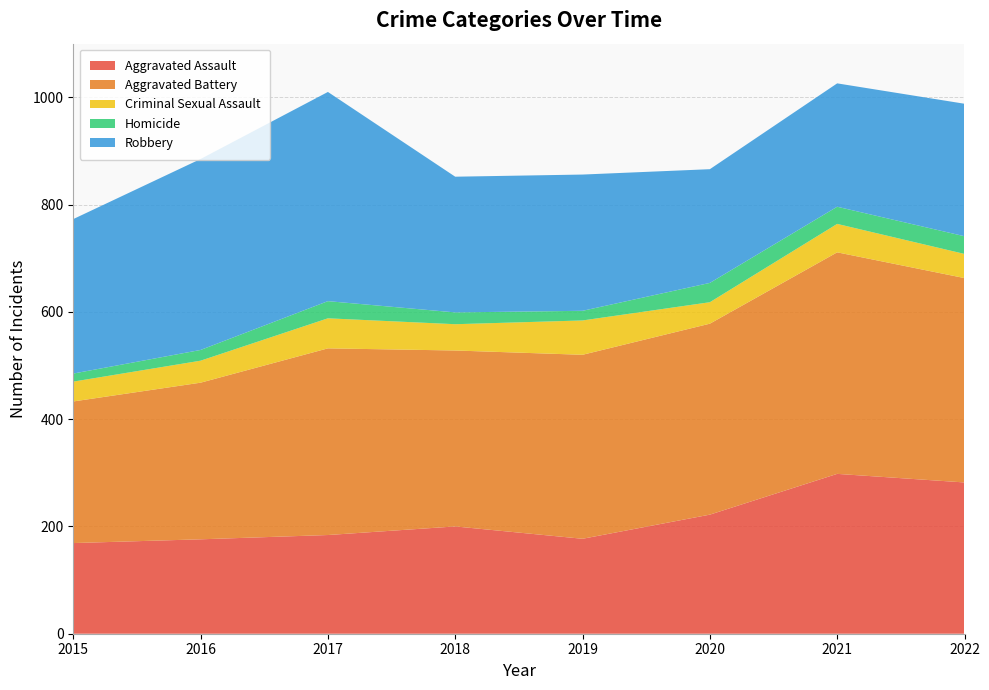

Reading right to left, what are all the values shown in this chart?

Aggravated Assault: 282	298	222	177	200	184	176	169
Aggravated Battery: 381	413	356	343	328	348	292	264
Criminal Sexual Assault: 45	53	40	64	49	56	41	37
Homicide: 33	32	36	18	22	32	20	15
Robbery: 247	230	212	254	253	390	356	288